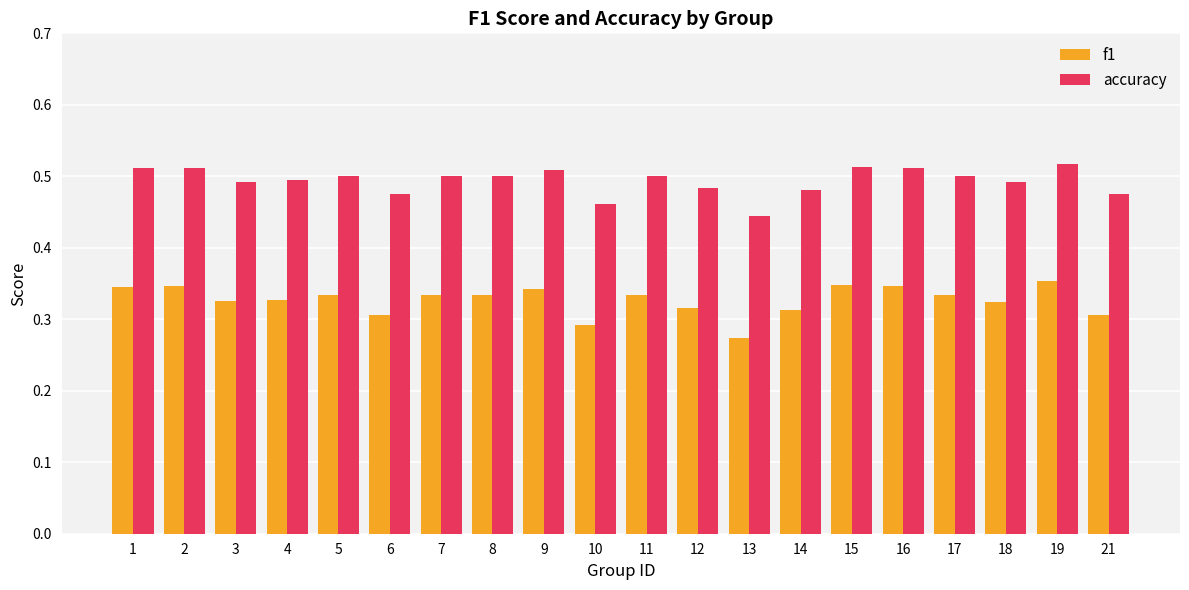

What is the difference between the maximum and minimum values in the accuracy series?

0.1